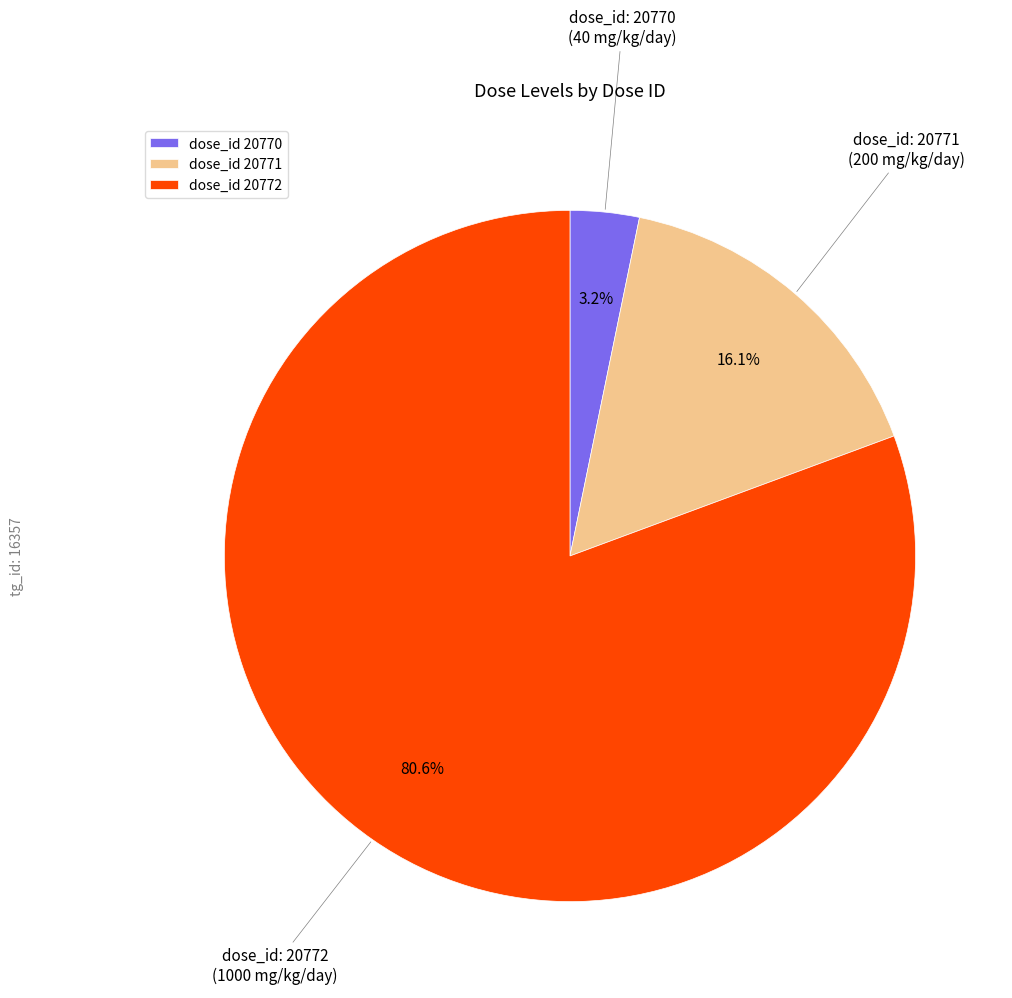

Count the number of slices in the pie.

3